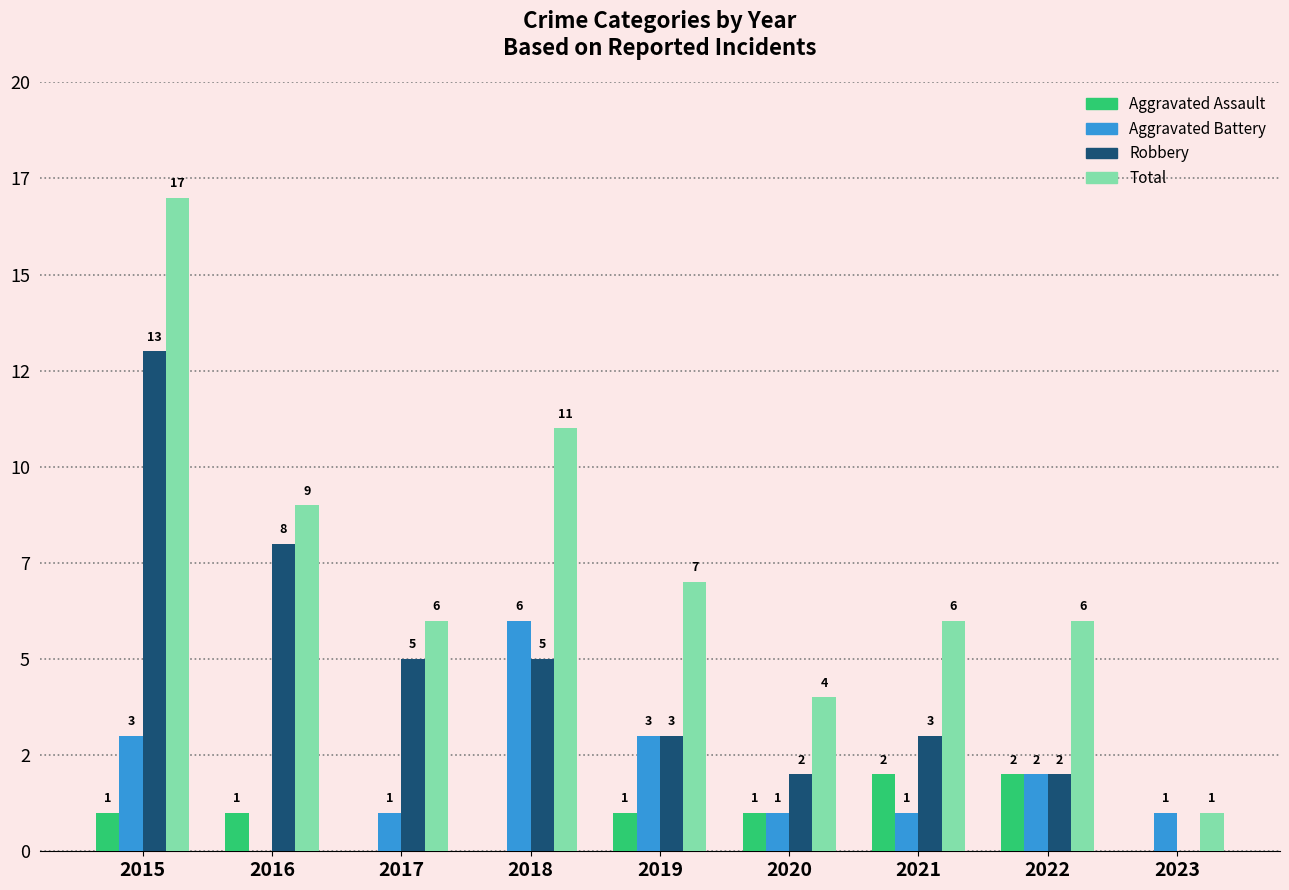

Reading left to right, list all the values displayed in this chart.

Aggravated Assault: 2015=1	2016=1	2017=0	2018=0	2019=1	2020=1	2021=2	2022=2	2023=0
Aggravated Battery: 2015=3	2016=0	2017=1	2018=6	2019=3	2020=1	2021=1	2022=2	2023=1
Robbery: 2015=13	2016=8	2017=5	2018=5	2019=3	2020=2	2021=3	2022=2	2023=0
Total: 2015=17	2016=9	2017=6	2018=11	2019=7	2020=4	2021=6	2022=6	2023=1